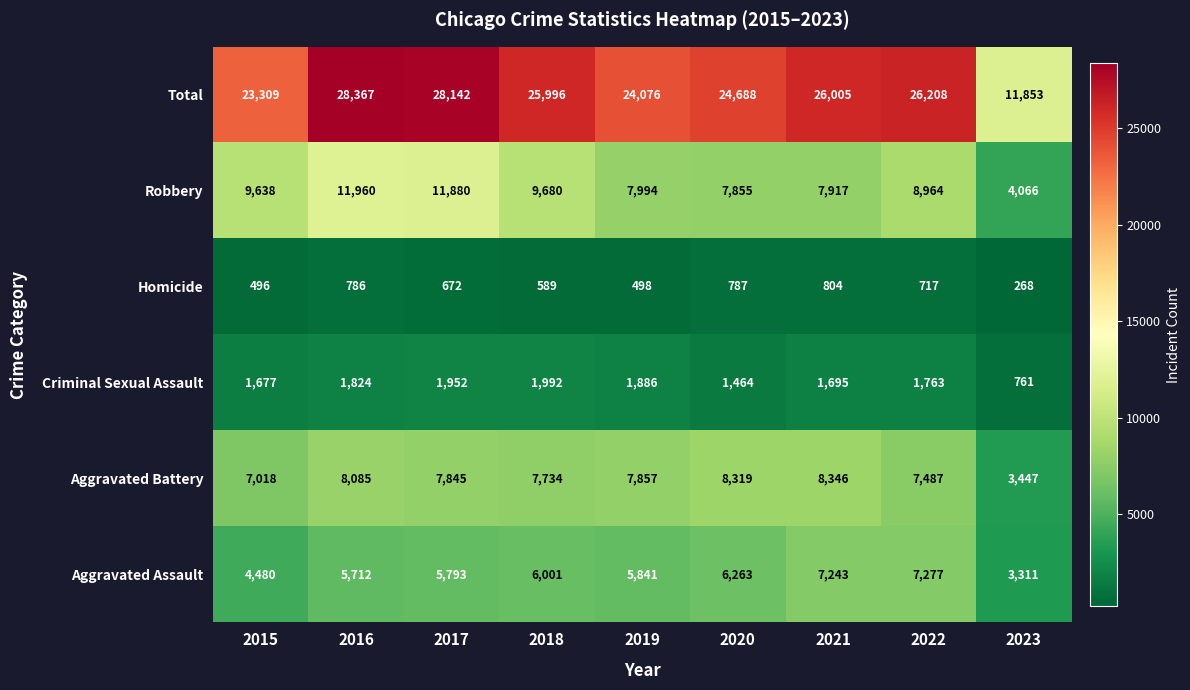

Which series has the widest spread of values?

Total